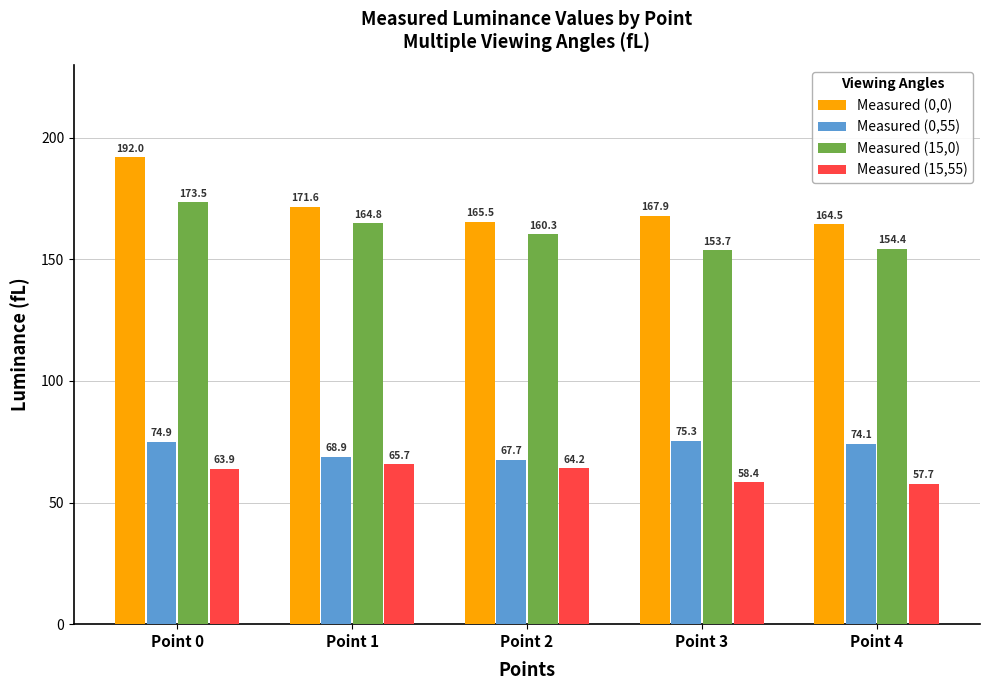

Which category has the lowest value across all series?

Point 4